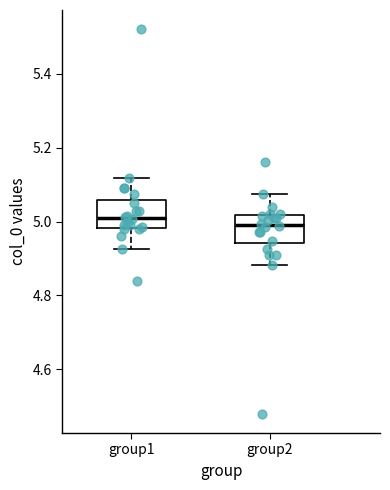

Where does the lower whisker of the box for group1 end on the y-axis? The values are not printed on the chart, so give them approximately, as read against the axis.

4.92